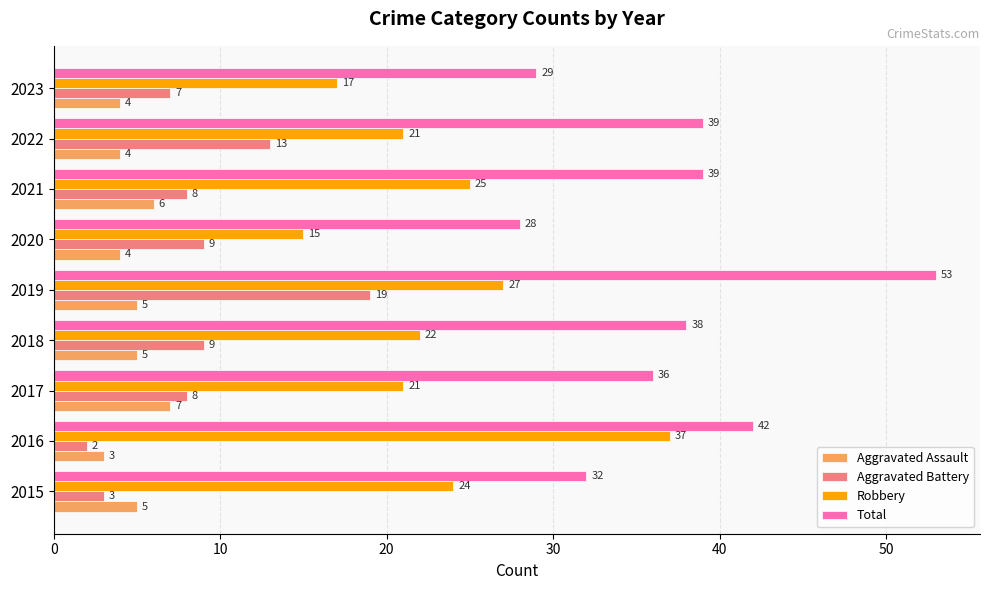

The value of Robbery at 2023 is 17. True or false?

True